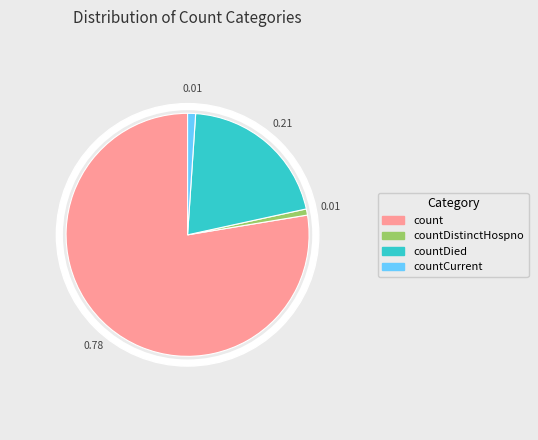

The count slice represents 87% of the pie. True or false?

False